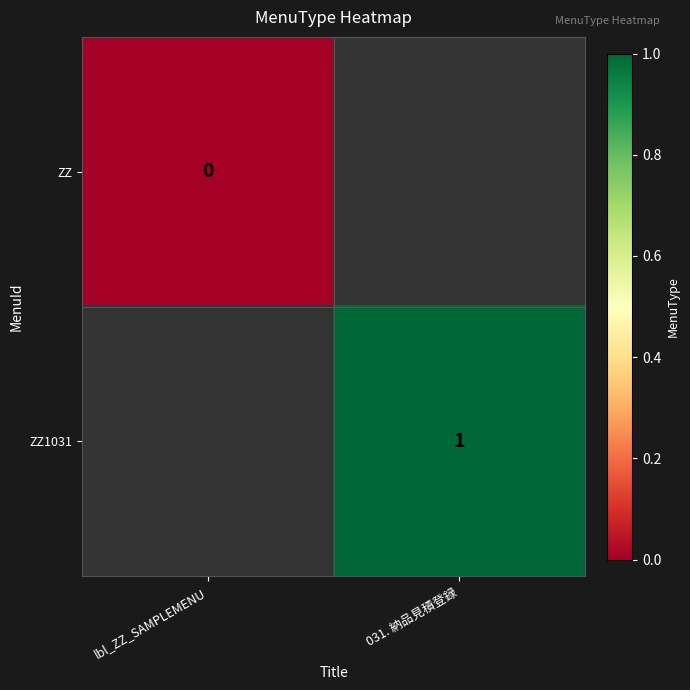

The ZZ1031 series shows 0 at 031. 納品見積登録. True or false?

False